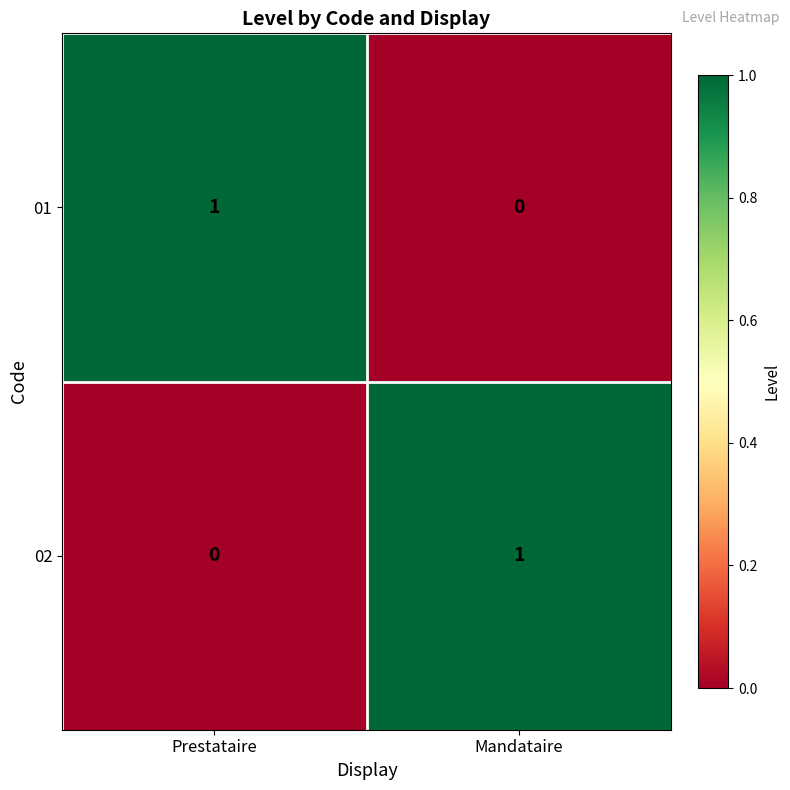

True or false: 01 has a value of 0 at Mandataire.

True